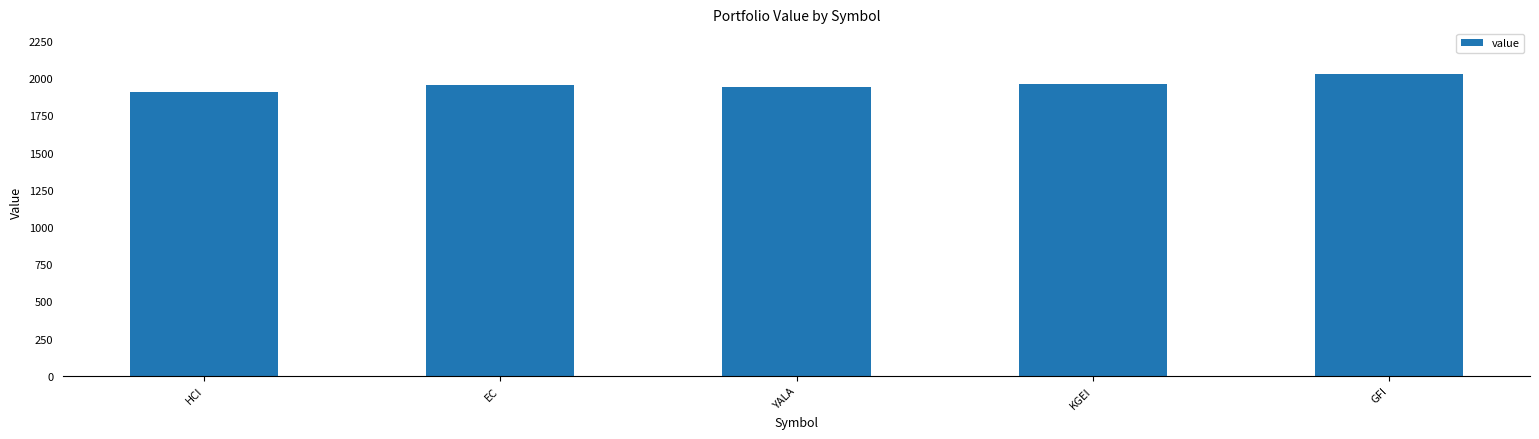

How many data points does each series have?

5